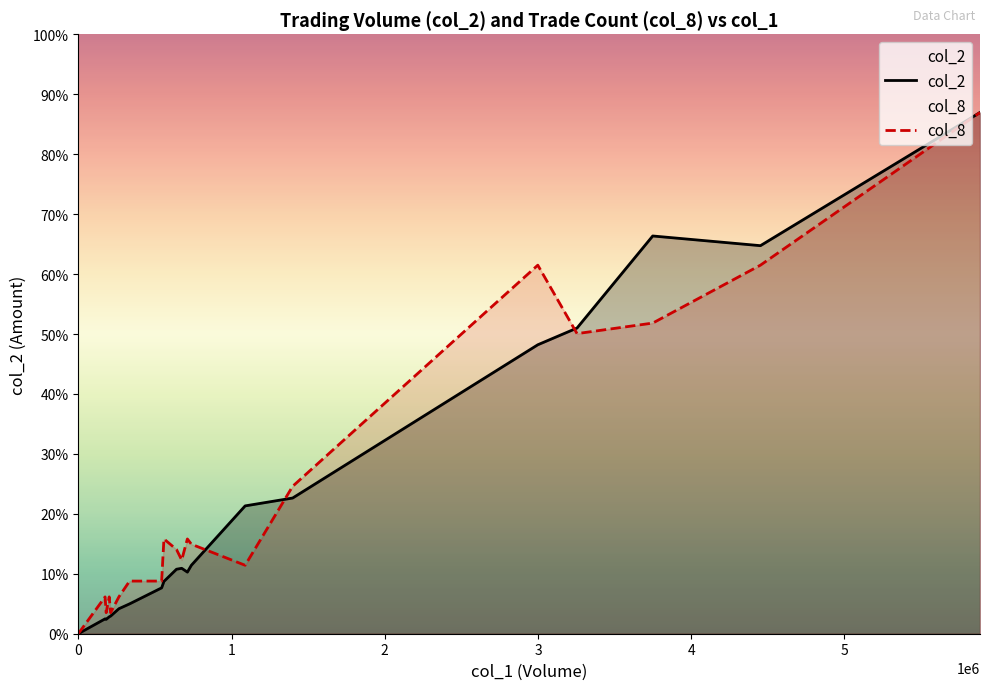

How many lines are shown in the chart?

2